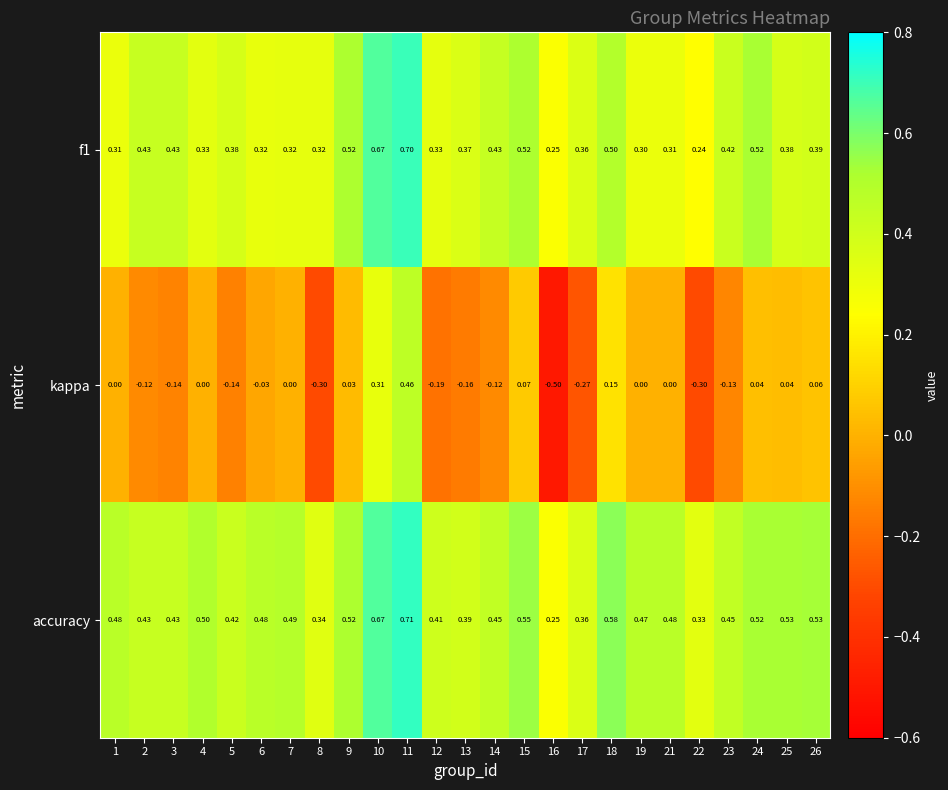

Count the number of data series in this chart.

3